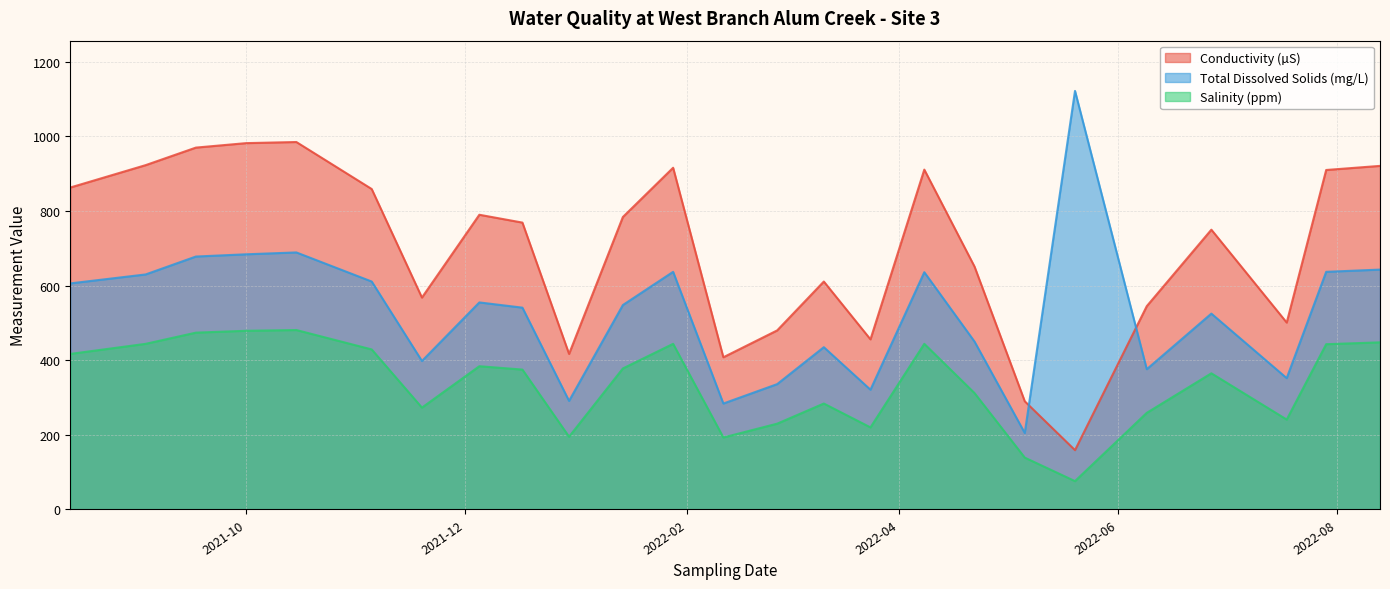

Count the number of categories in the chart.

25